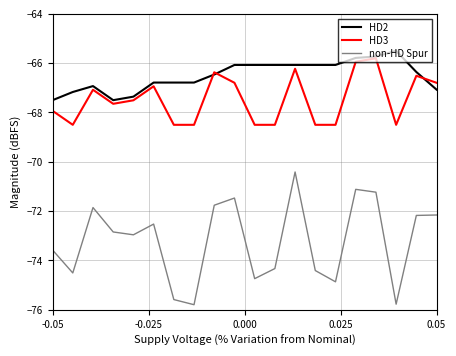

True or false: HD2 and non-HD Spur intersect in this chart.

False